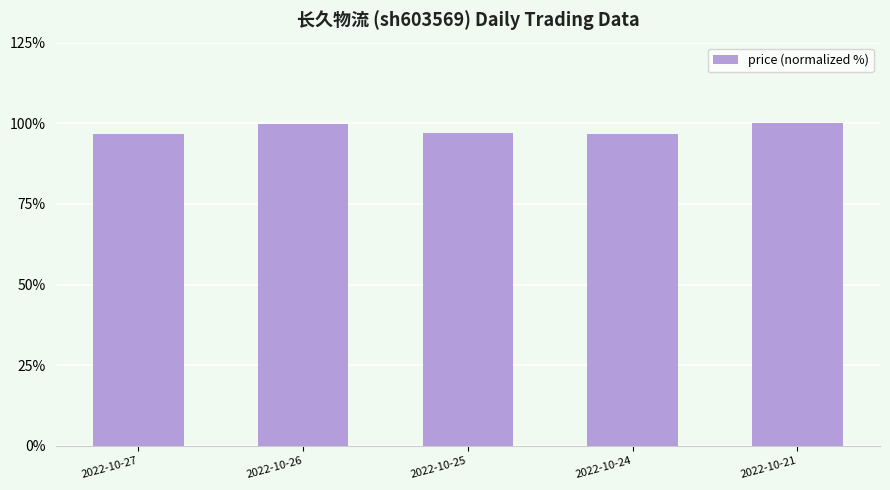

Is it true that the value at 2022-10-27 is 148.1?

False